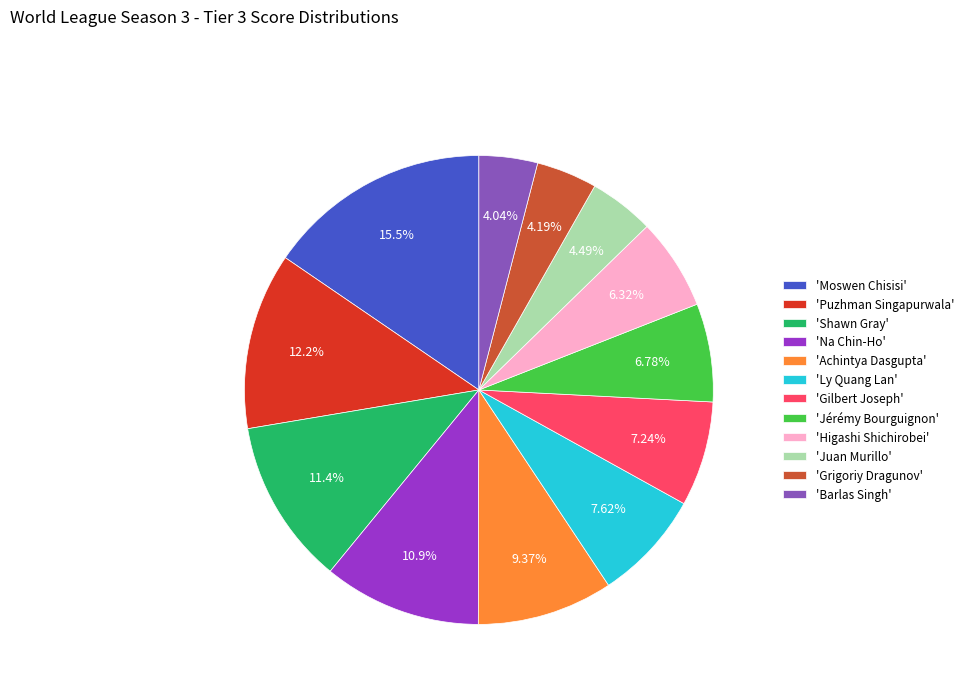

To the nearest percent, what is the difference between the largest and smallest slice percentages?

11%